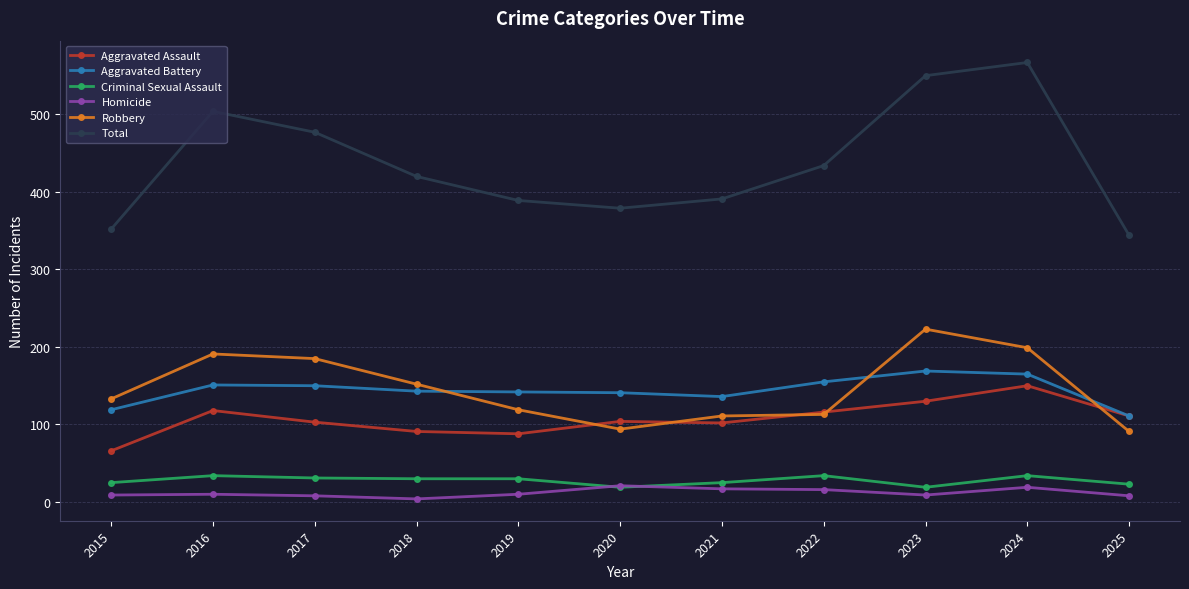

Does the chart have visible grid lines?

Yes